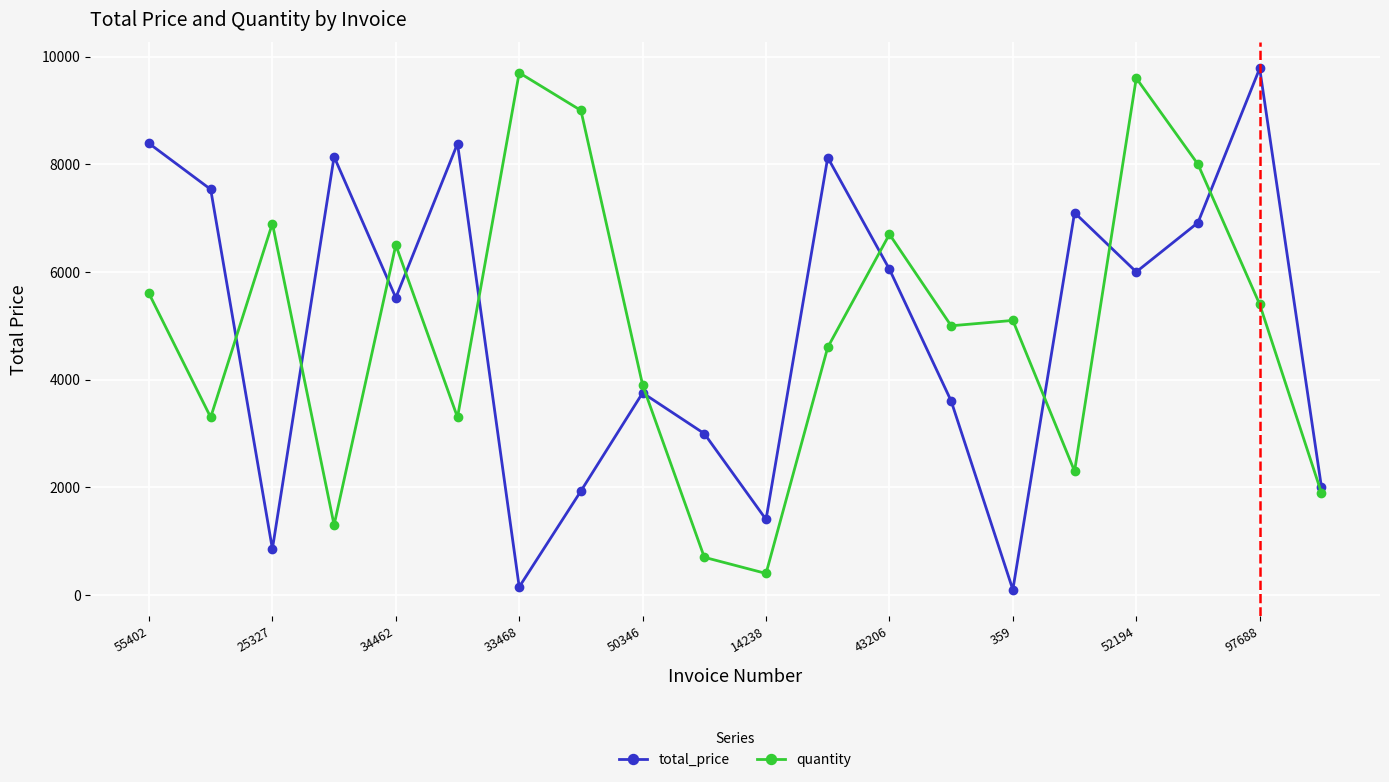

How many interior local peaks does the total_price series have?

6